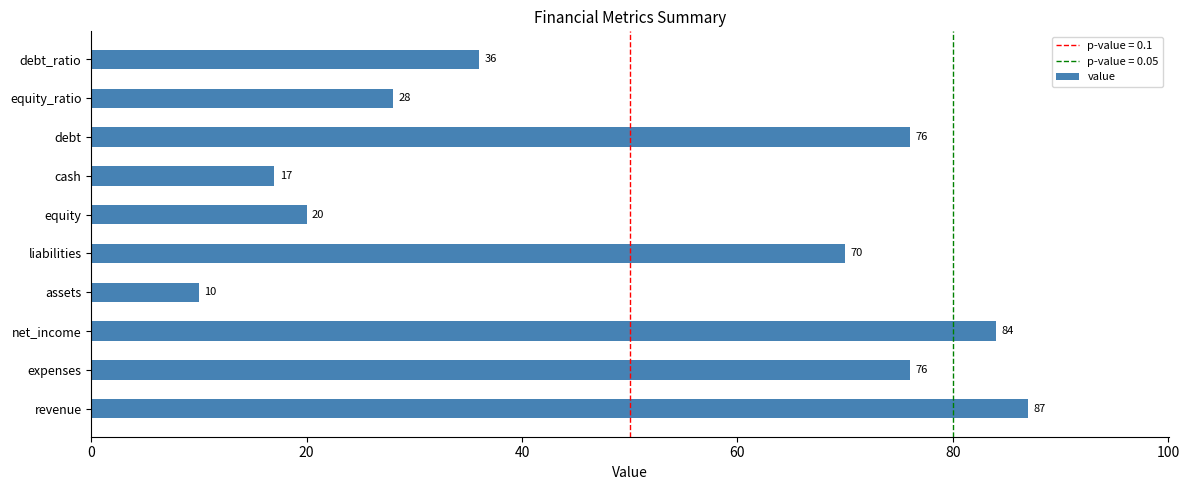

Reading top to bottom, extract all data points from this chart.

36	28	76	17	20	70	10	84	76	87